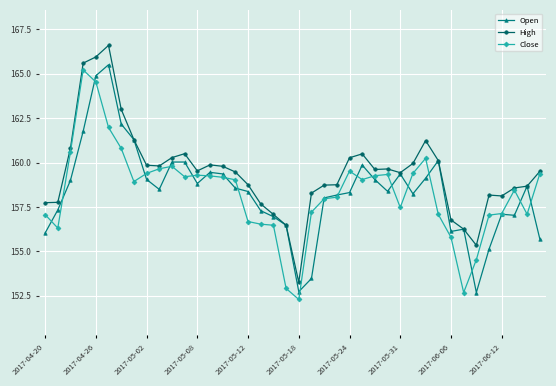

What is the highest value of the Close series?

165.2